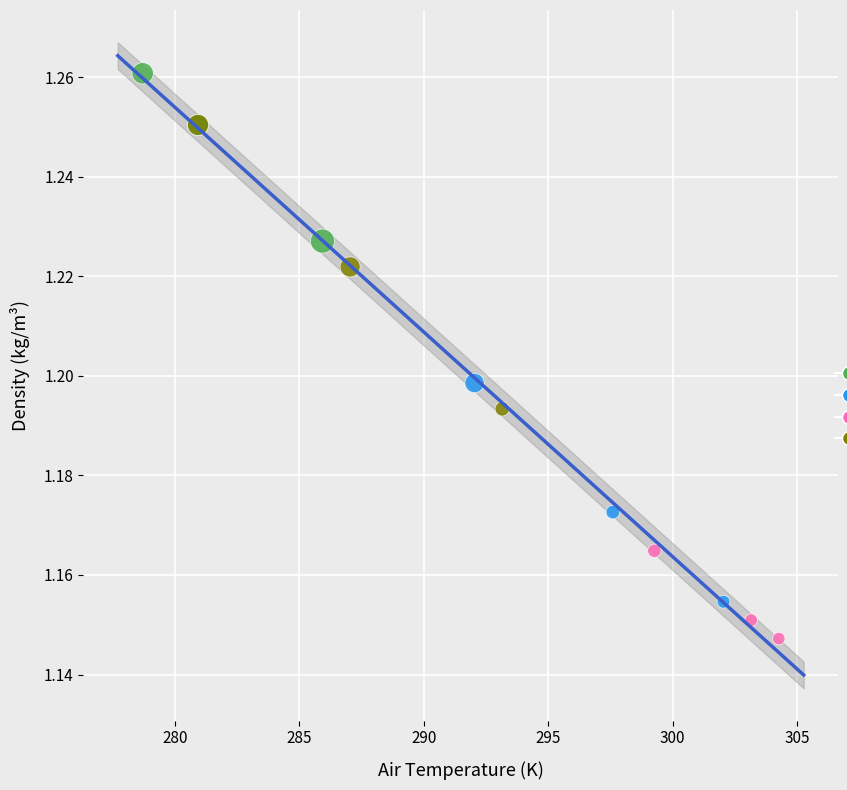

Which series reaches the maximum Y coordinate?

Winter/Early-Spring (Jan-Mar)